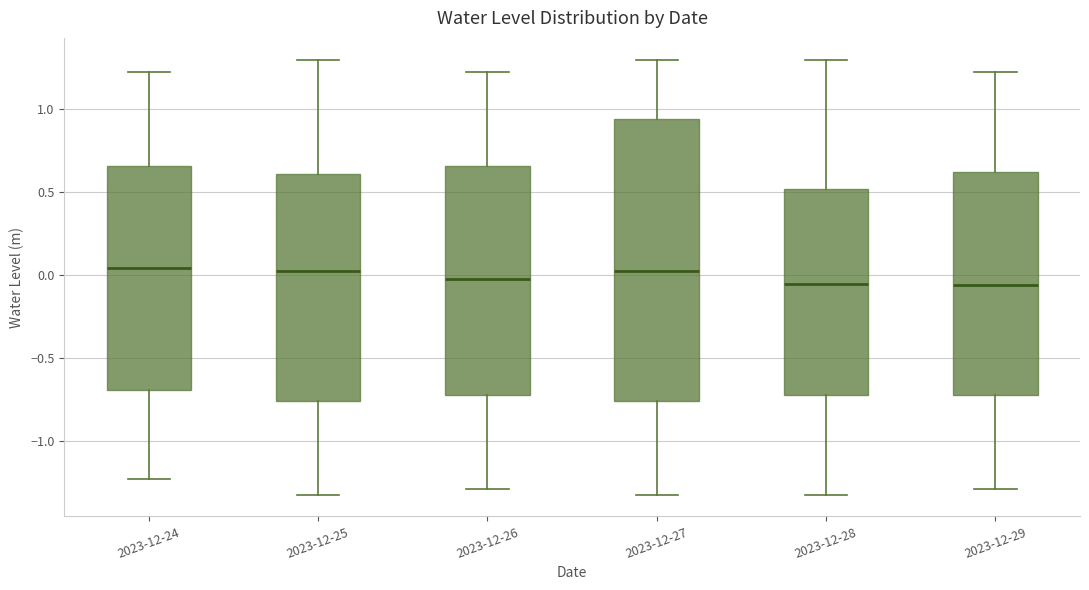

Where does the lower whisker of the box for 2023-12-28 end on the y-axis? The values are not printed on the chart, so give them approximately, as read against the axis.

-1.35